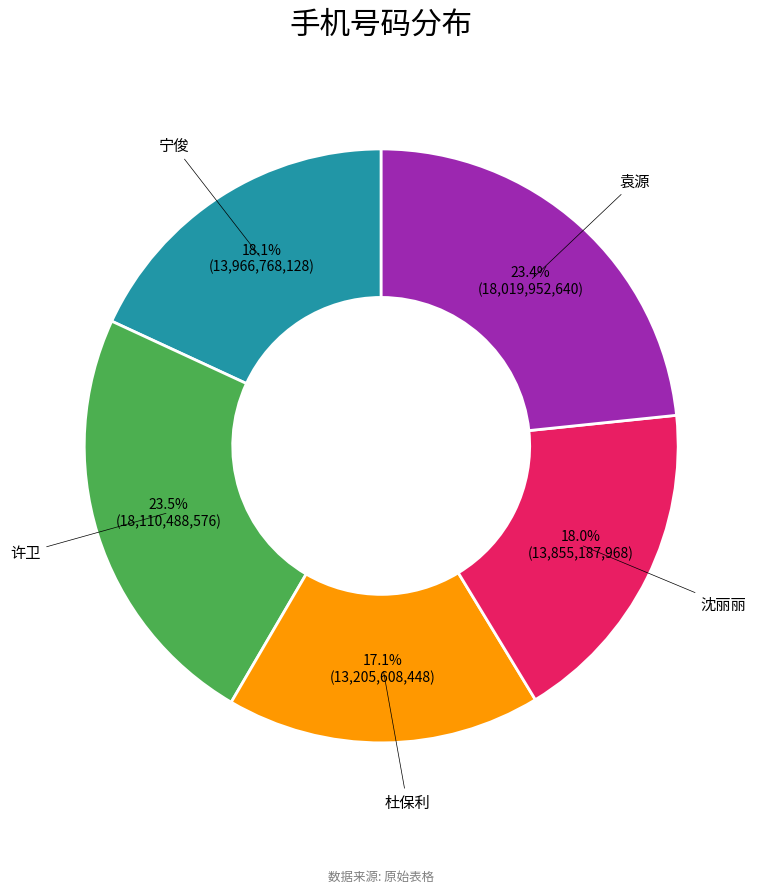

To the nearest percent, what is the difference between the 宁俊 and 许卫 slice percentages?

5%